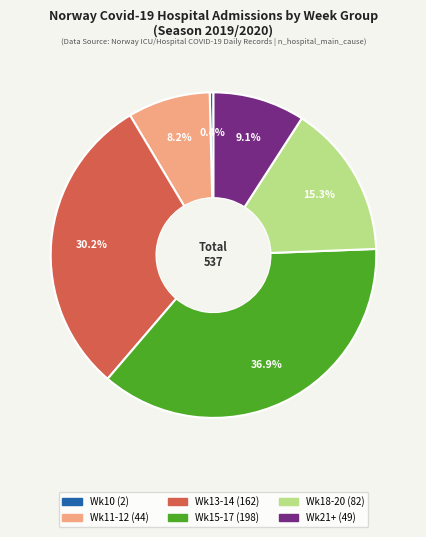

Is there a majority slice in this chart?

No